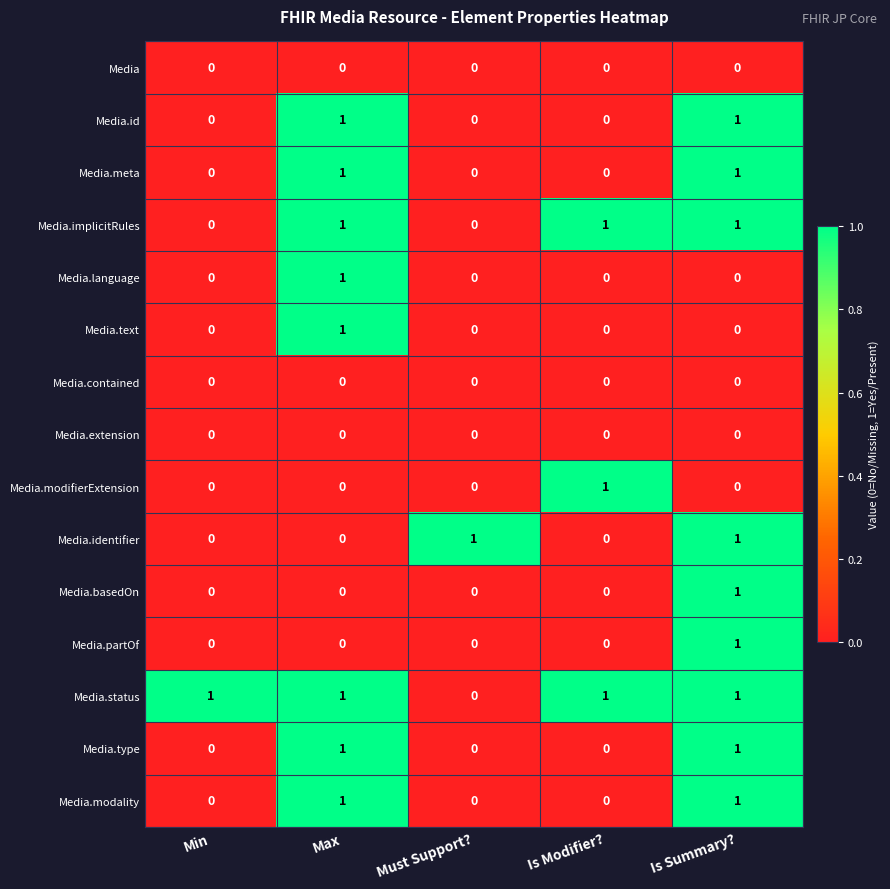

What is the total value across all series at Max?

8